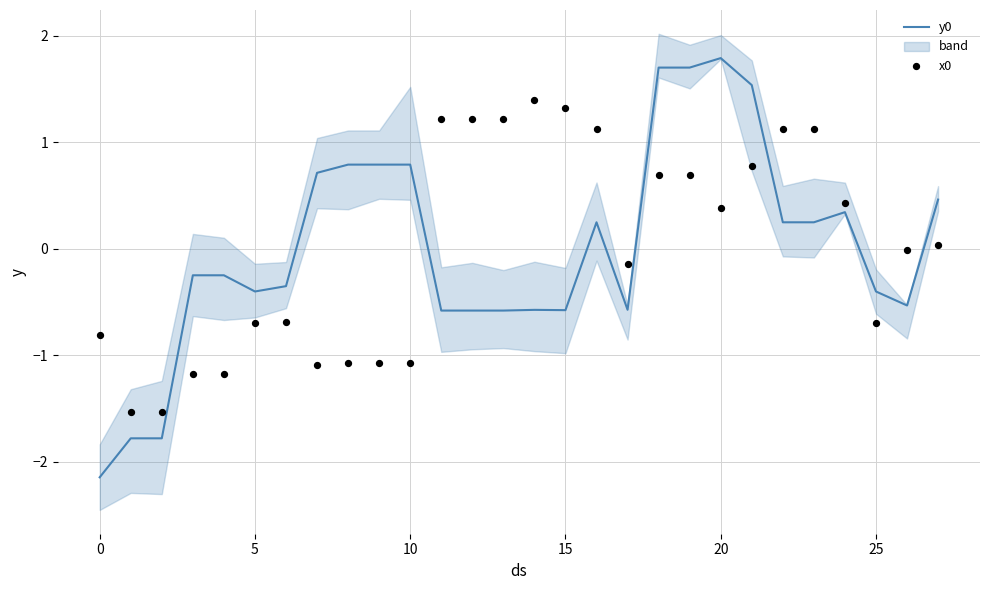

The value of y0 at 25 is -0.4. True or false?

True